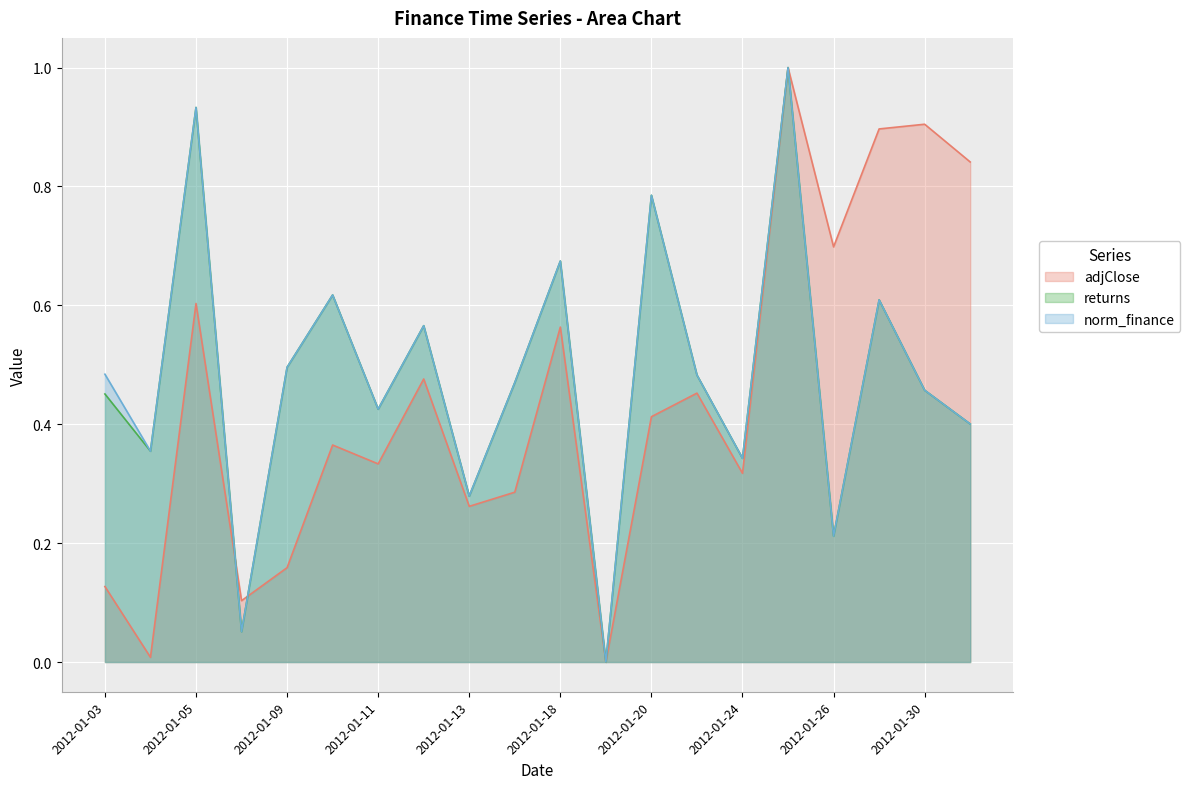

Where is the first local minimum for returns?

2012-01-04